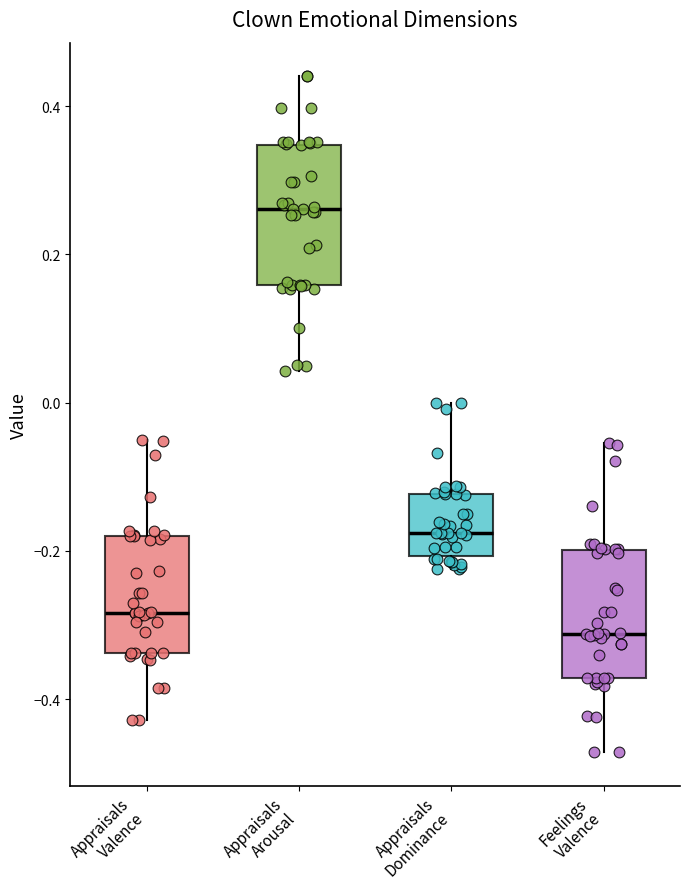

Which box's median line is the highest?

Appraisals Arousal